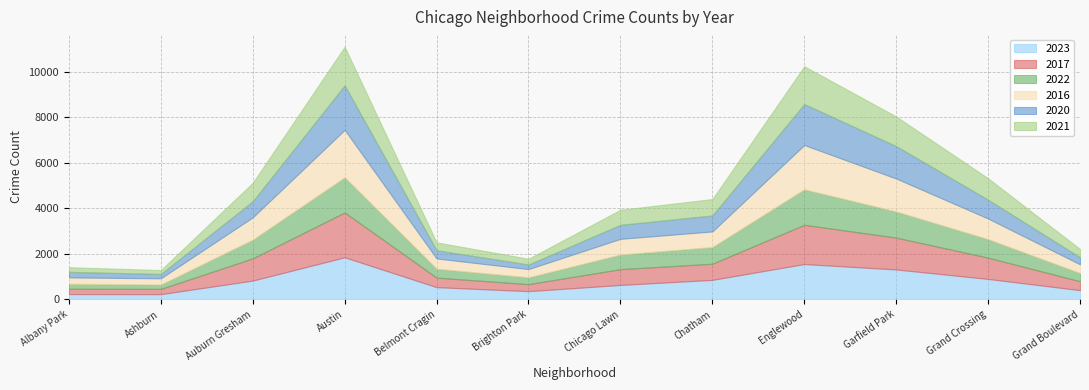

How many lines are shown in the chart?

6